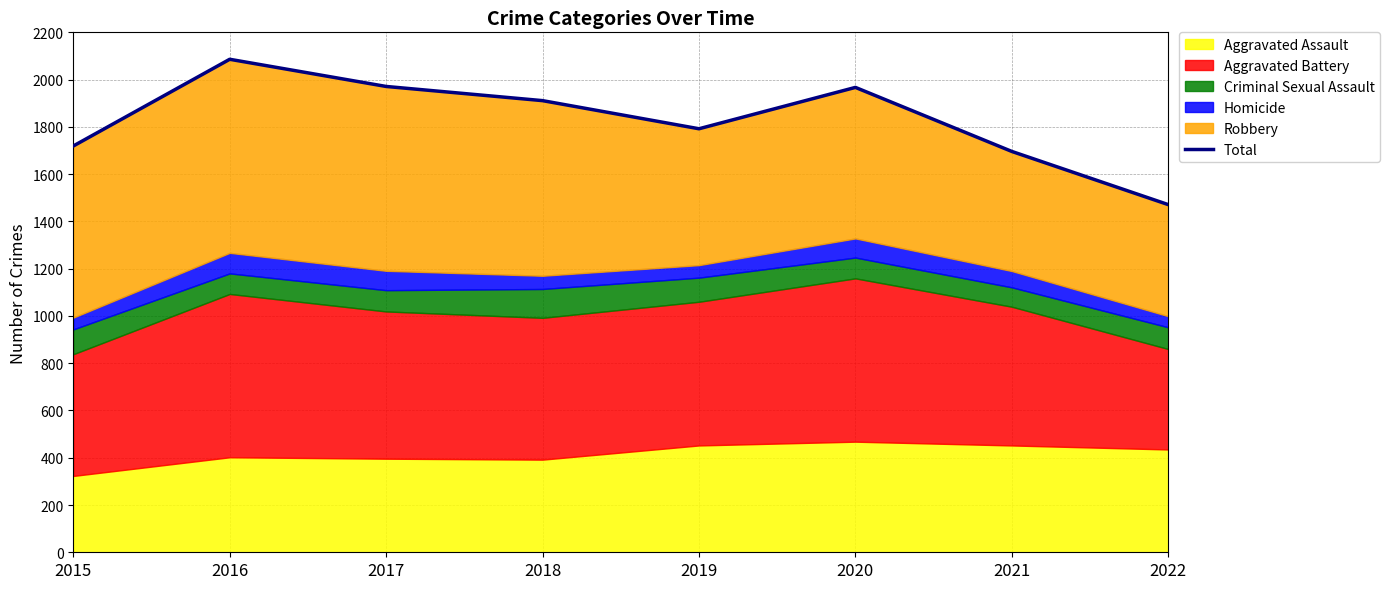

Where does the data first go above 1911?

2016